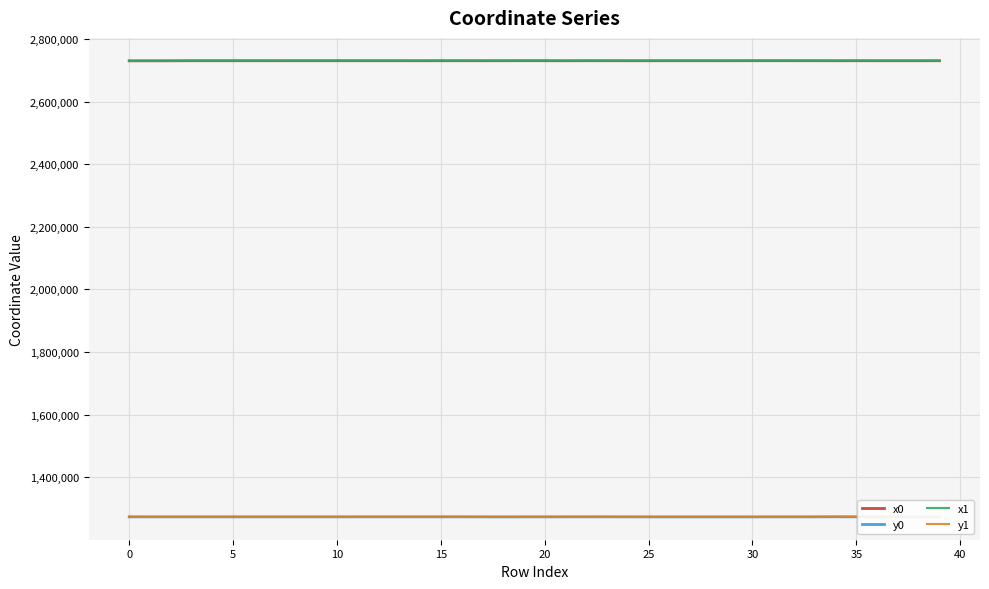

Reading left to right, transcribe all the data shown in this chart.

x0: 2729995.9	2729995.9	2729998.1	2730250.5	2730250.5	2730250.5	2730250.5	2730223.8	2730250.5	2730250.5	2730288.6	2730244.7	2730244.7	2730244.7	2730143.3	2730285.7	2730241.4	2730191.3	2730245.0	2730348.8	2730288.6	2730108.5	2730285.7	2730240.4	2730191.3	2730191.3	2730250.5	2730250.5	2730245.7	2730245.7	2730384.4	2730348.8	2730289.4	2730287.5	2730163.6	2730240.4	2730177.7	2730185.9	2730185.9	2730227.7
y0: 1273822.2	1273822.2	1273710.4	1273721.4	1273721.4	1273708.0	1273721.4	1273715.7	1273708.0	1273708.0	1273716.5	1273845.6	1273845.6	1273845.6	1273834.1	1273847.6	1273872.8	1273704.1	1273649.8	1273704.5	1273716.5	1273830.8	1273847.6	1273881.7	1273704.1	1273704.1	1273603.7	1273603.7	1273603.4	1273603.4	1273706.1	1273704.5	1273752.7	1273822.3	1273980.8	1273881.7	1273677.3	1273705.5	1273705.5	1273603.2
x1: 2729550.7	2729998.1	2730106.7	2730249.8	2730224.7	2730250.5	2730262.1	2730211.7	2730257.0	2730244.1	2730282.6	2730232.3	2730249.9	2730242.8	2730219.8	2730268.0	2730242.8	2730203.1	2730244.5	2730339.8	2730289.4	2730123.8	2730287.5	2730241.4	2730184.1	2730185.9	2730262.8	2730245.7	2730242.5	2730245.0	2730364.5	2730353.7	2730289.7	2730288.9	2730208.2	2730256.3	2730174.6	2730188.3	2730176.9	2730228.7
y1: 1273991.2	1273710.4	1273713.7	1273744.5	1273716.0	1273721.4	1273721.3	1273711.4	1273708.0	1273708.0	1273717.6	1273842.6	1273845.9	1273861.1	1273841.4	1273846.7	1273861.1	1273708.3	1273683.4	1273705.7	1273752.7	1273832.3	1273822.3	1273872.8	1273698.3	1273705.5	1273604.7	1273603.4	1273603.1	1273649.8	1273703.8	1273723.3	1273767.4	1273803.0	1273981.8	1273877.4	1273663.6	1273722.9	1273707.8	1273605.9